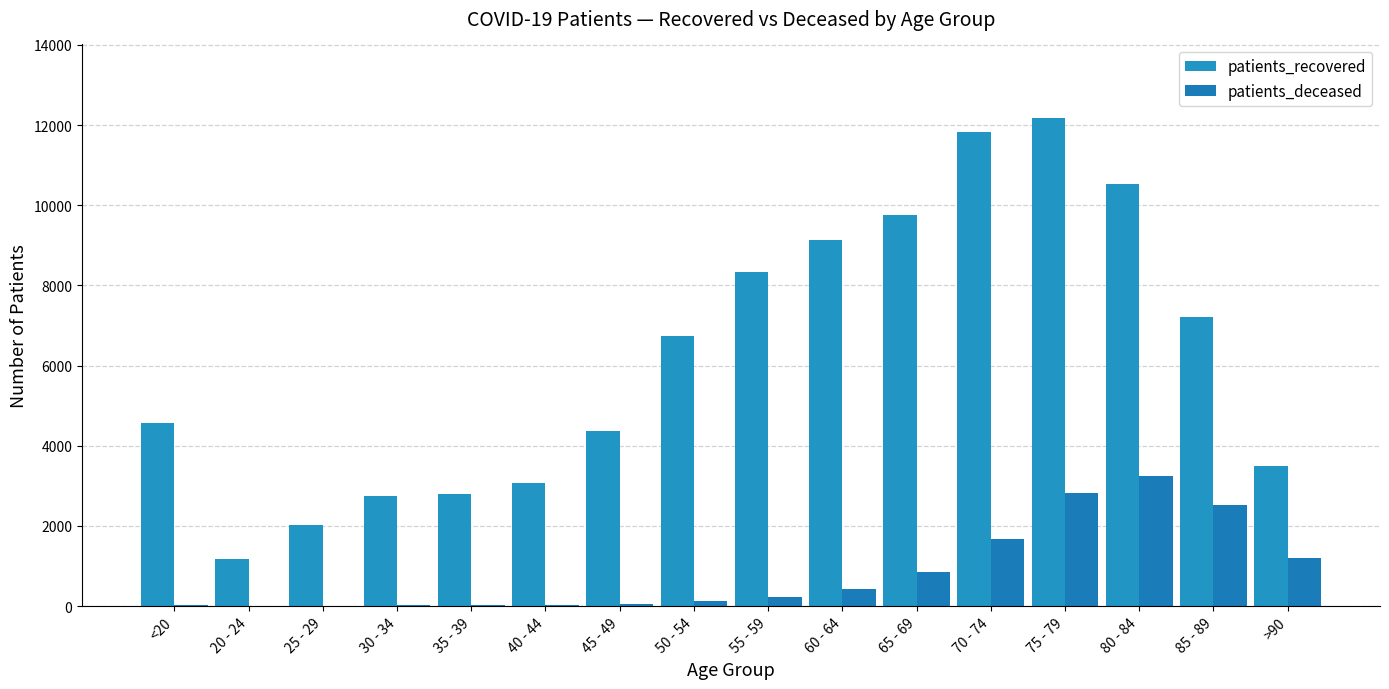

Reading left to right, list all the values displayed in this chart.

patients_recovered: <20=4576	20 - 24=1188	25 - 29=2020	30 - 34=2744	35 - 39=2788	40 - 44=3061	45 - 49=4365	50 - 54=6746	55 - 59=8344	60 - 64=9128	65 - 69=9752	70 - 74=11837	75 - 79=12184	80 - 84=10535	85 - 89=7211	>90=3504
patients_deceased: <20=17	20 - 24=4	25 - 29=3	30 - 34=16	35 - 39=18	40 - 44=24	45 - 49=47	50 - 54=126	55 - 59=221	60 - 64=424	65 - 69=842	70 - 74=1673	75 - 79=2829	80 - 84=3250	85 - 89=2522	>90=1206